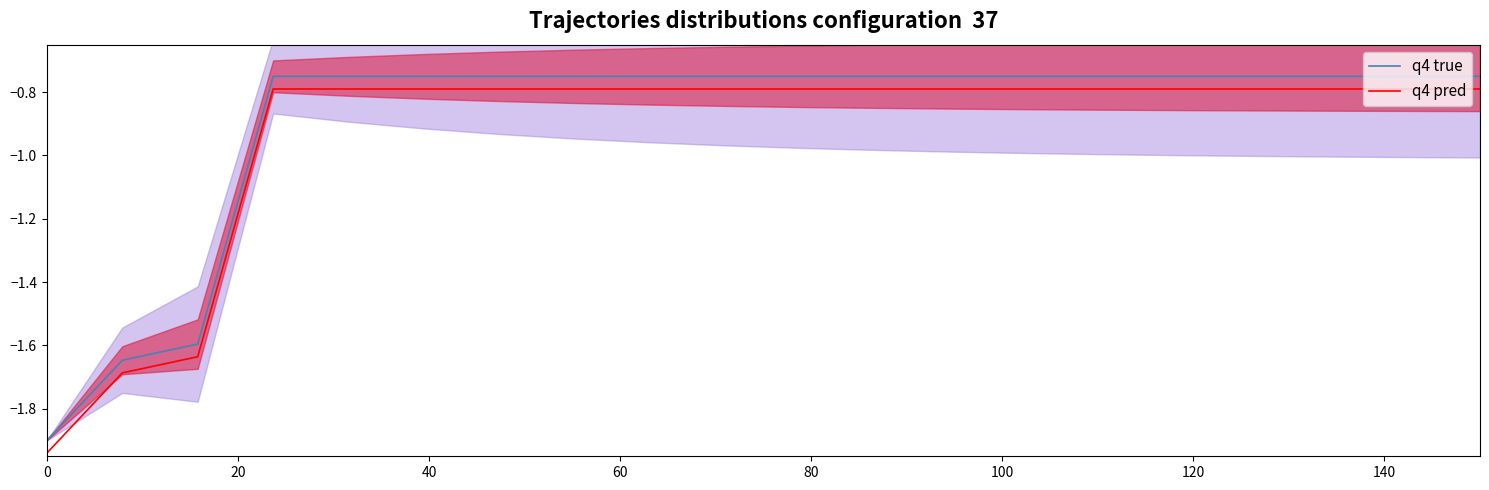

Rank the series by their average value, from highest to lowest.

q4 true, q4 pred